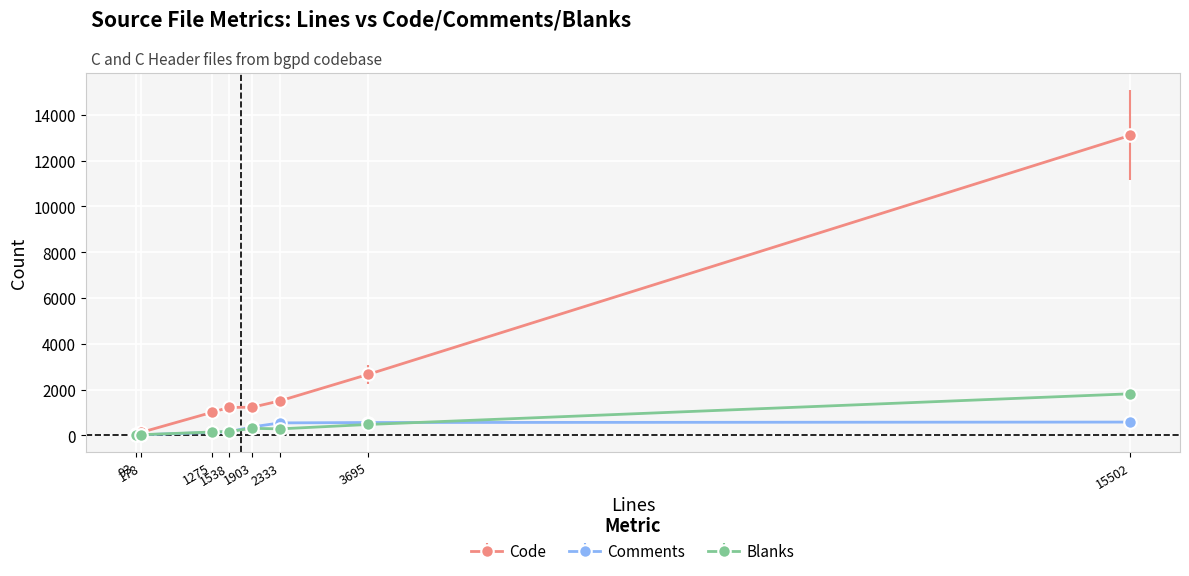

Which series has the widest spread of values?

Code